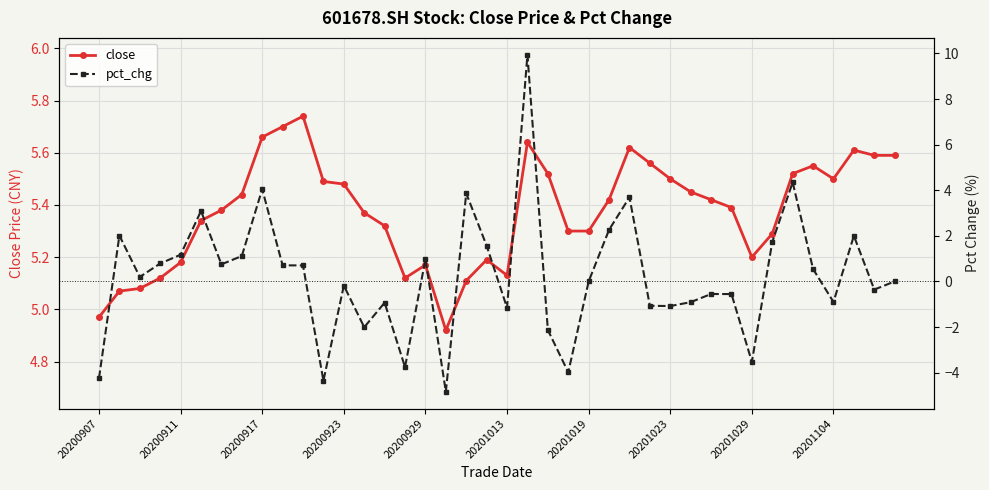

The close series shows 8.4 at 20201013. True or false?

False